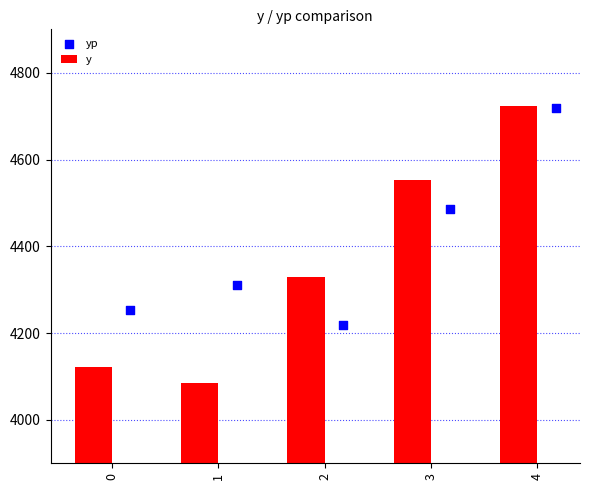

At how many categories does at least one series exceed 4253?

4